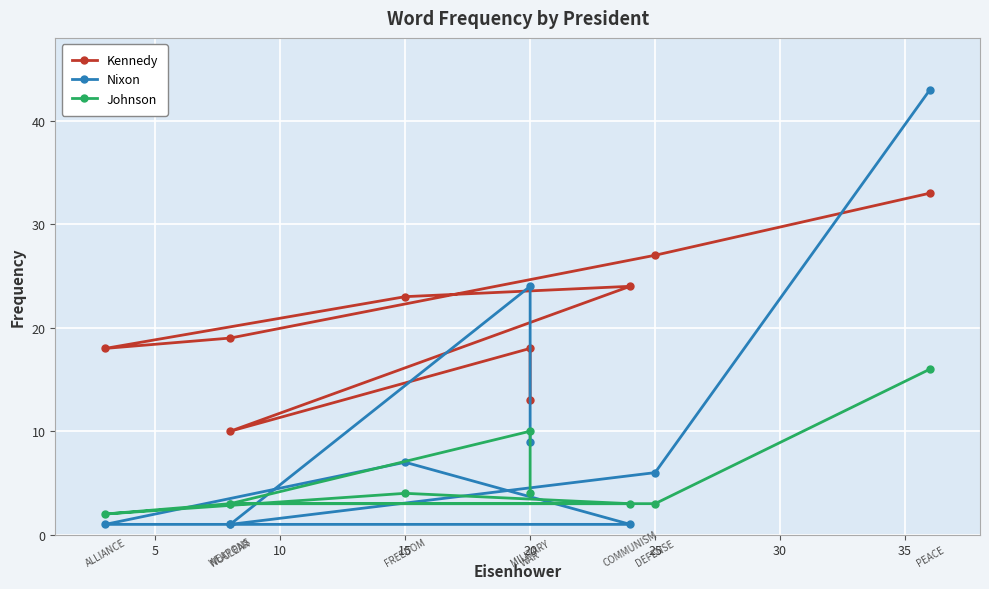

Is the value of Kennedy at 25 greater than the value of Nixon at 20?

Yes